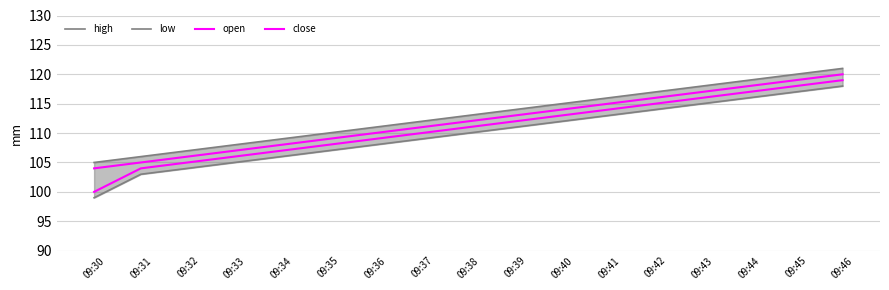

What is the maximum value shown in the chart?

121